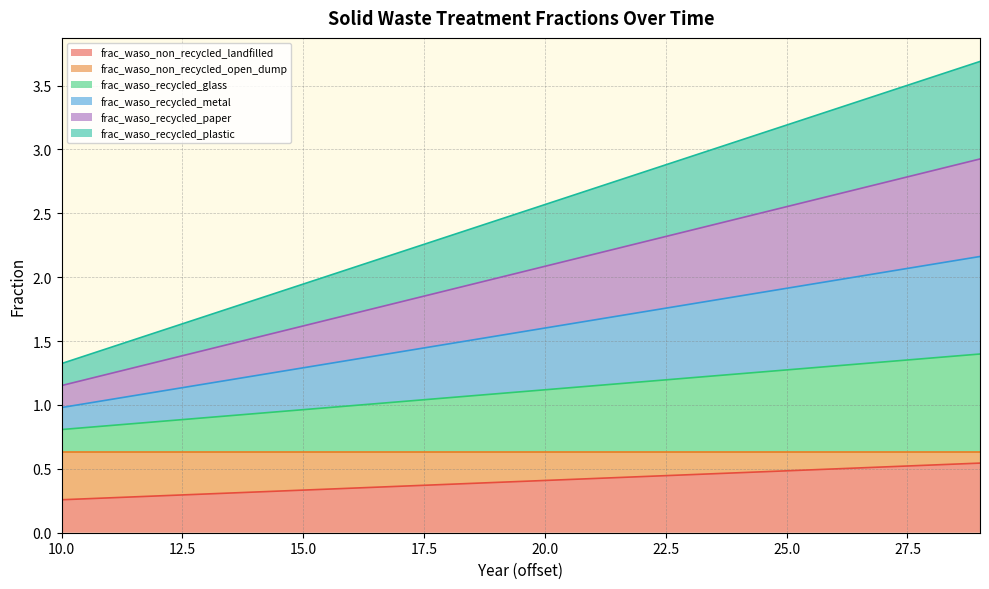

At which label does frac_waso_recycled_glass first exceed 1?

17